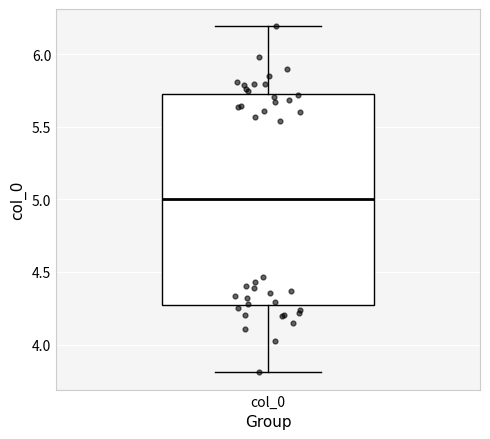

Transcribe this box plot: give where the median line is, the range the box spans, and where the two whiskers end, as read against the y-axis. The values are not printed on the chart, so give them approximately, as read against the axis.

median 5.00, box 4.25 to 5.75, whiskers 3.80 to 6.20